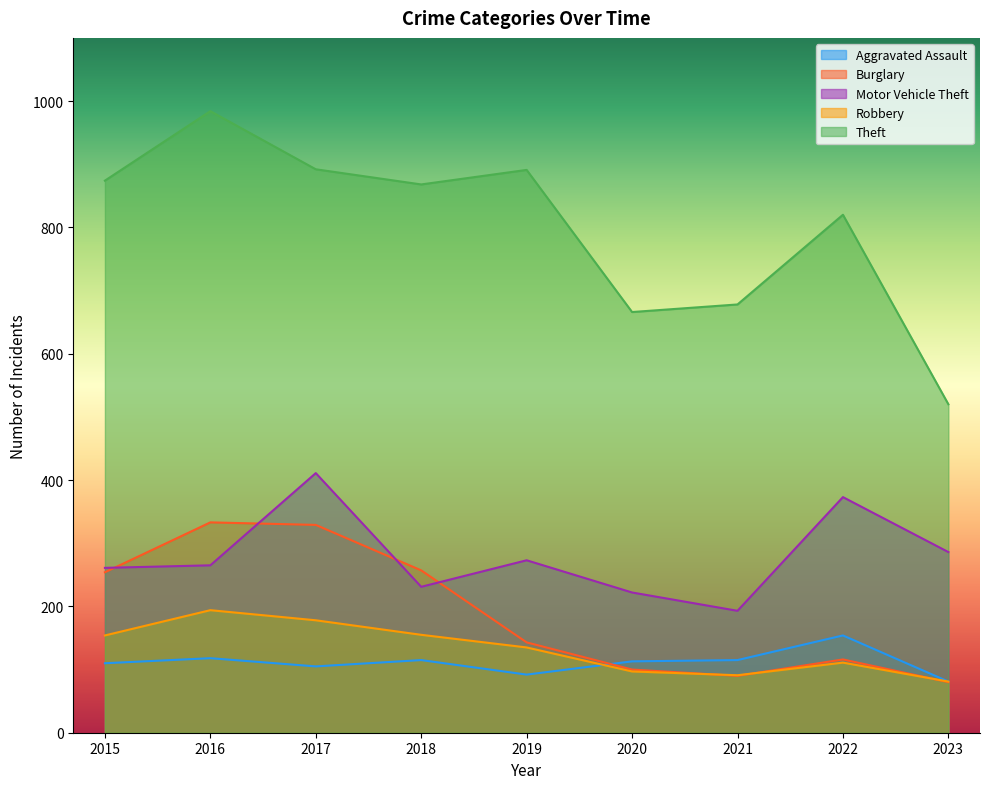

Does the chart display data point markers on the line(s)?

No